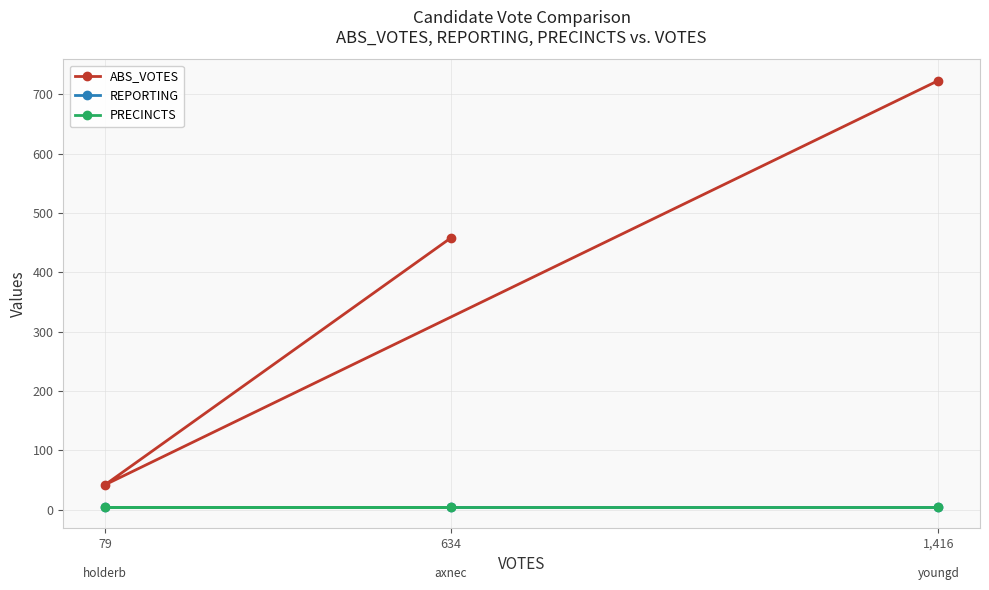

Which category has the highest value in the ABS_VOTES series?

1,416